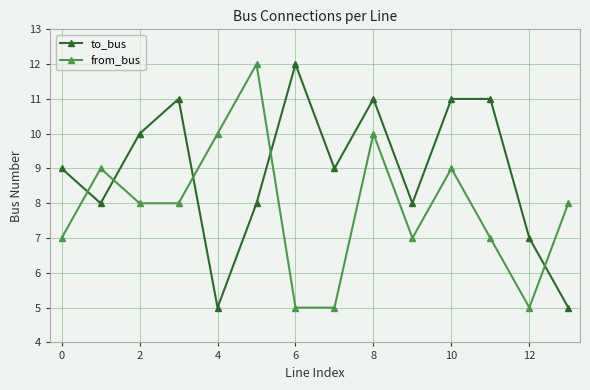

What is the maximum value shown in the chart?

12